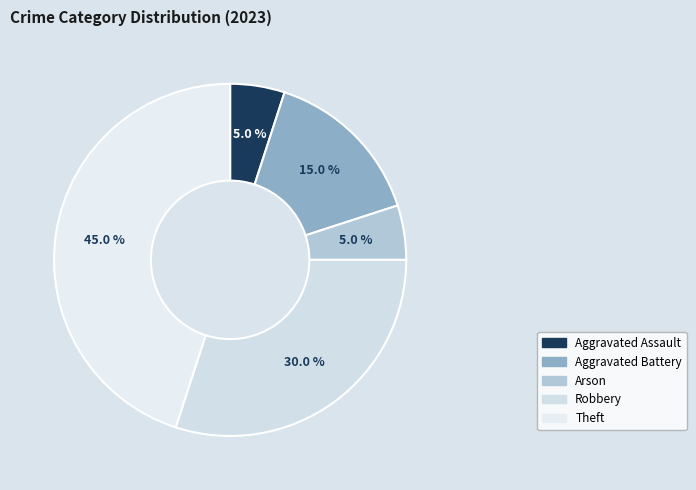

Is Aggravated Assault the majority of the pie?

No